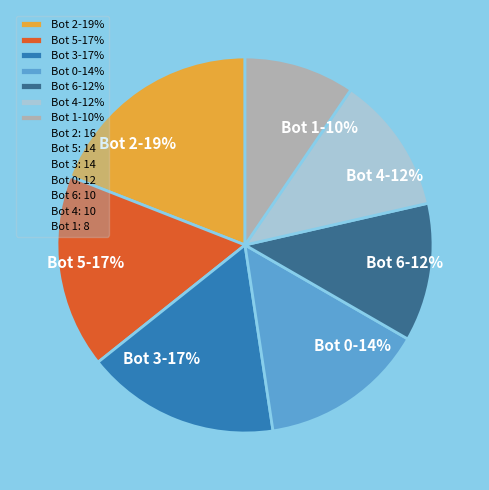

Approximately how many times larger is the value at Bot 0 compared to Bot 6?

1.2